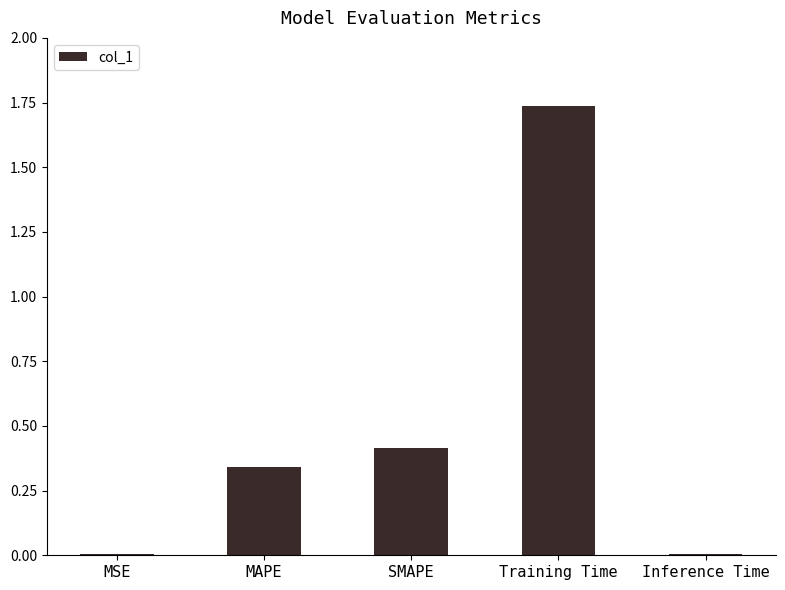

What is the sum of the values at Training Time and SMAPE?

2.2